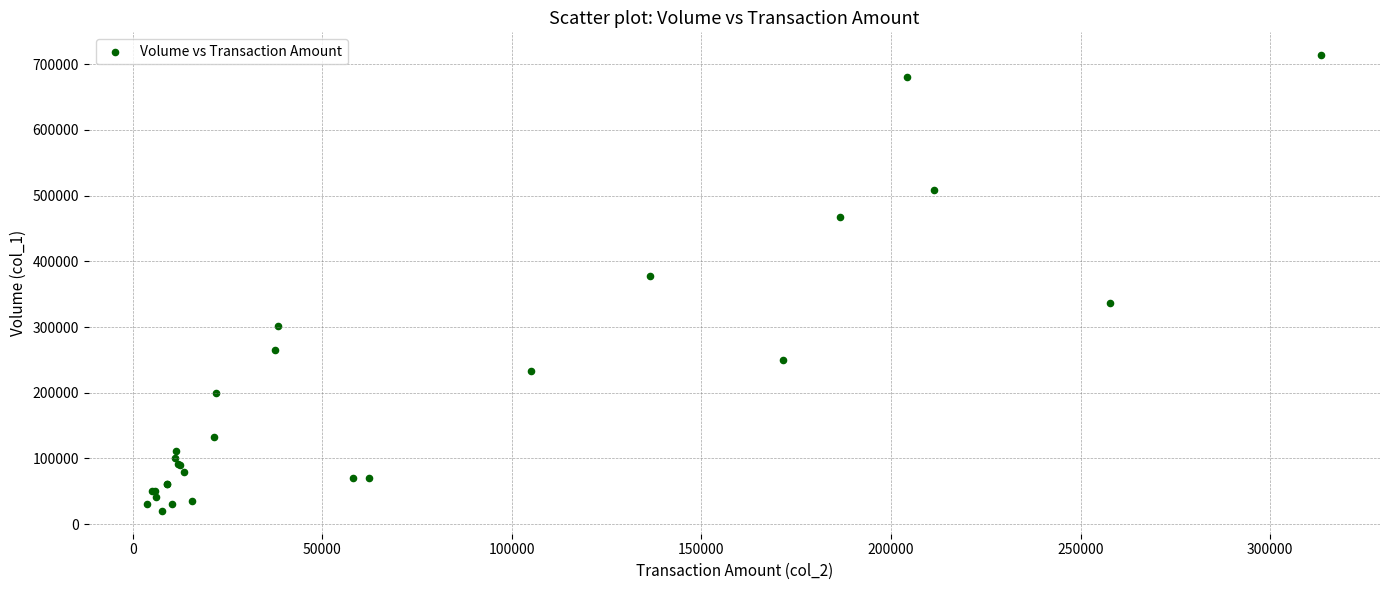

What Y value in the scatter plot is closest to 367000?

378000